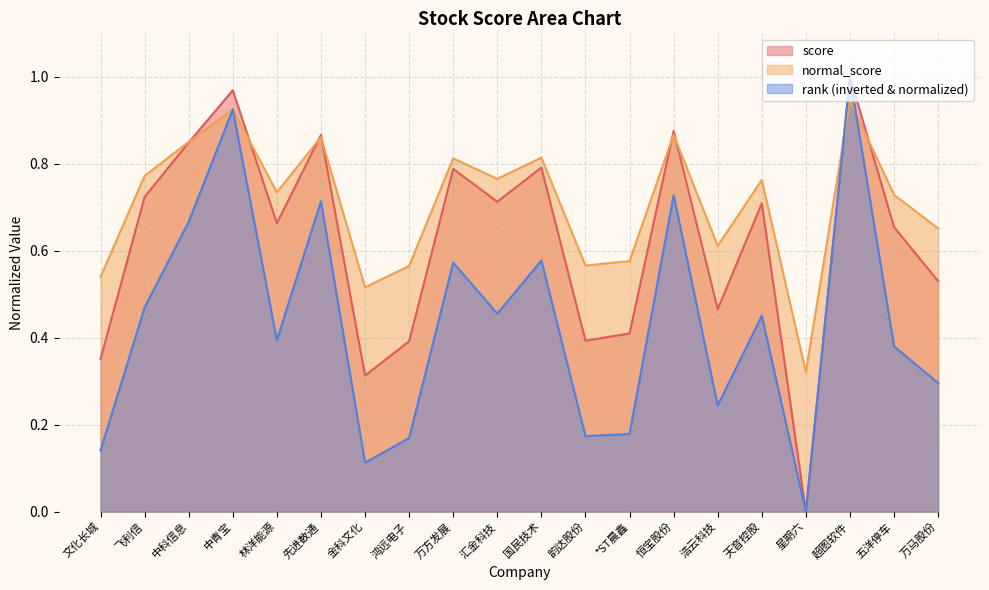

Read the score value at 浩云科技.

0.5